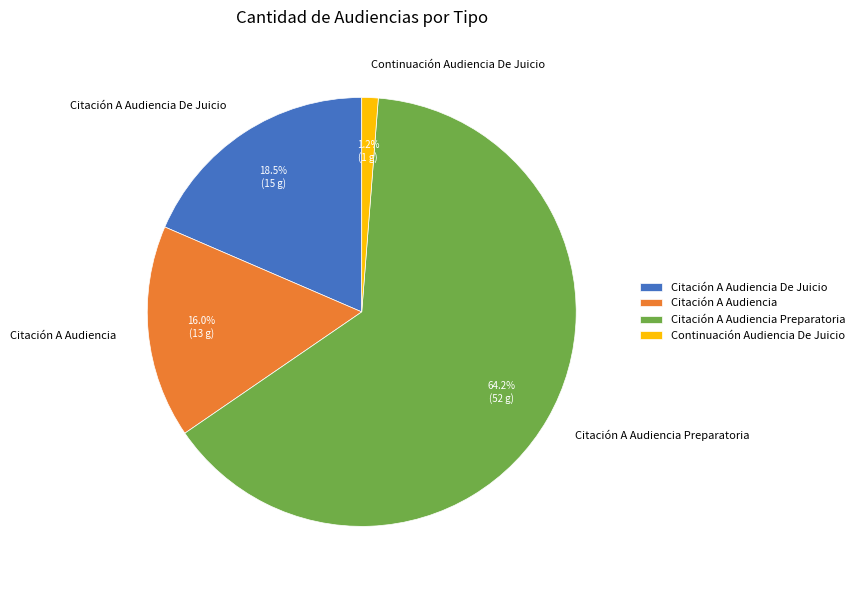

What is the smallest slice in the pie chart?

Continuación Audiencia De Juicio